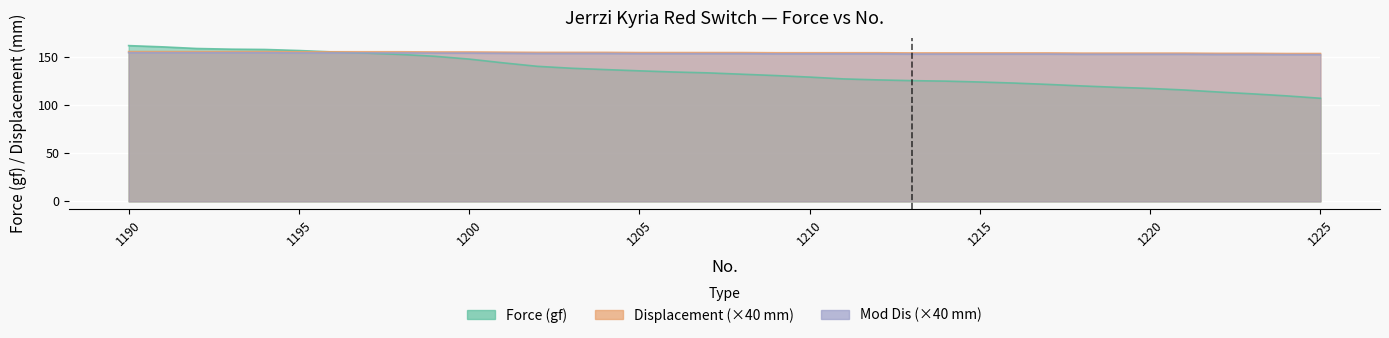

Which has a higher value, 25 or 1205?

1205